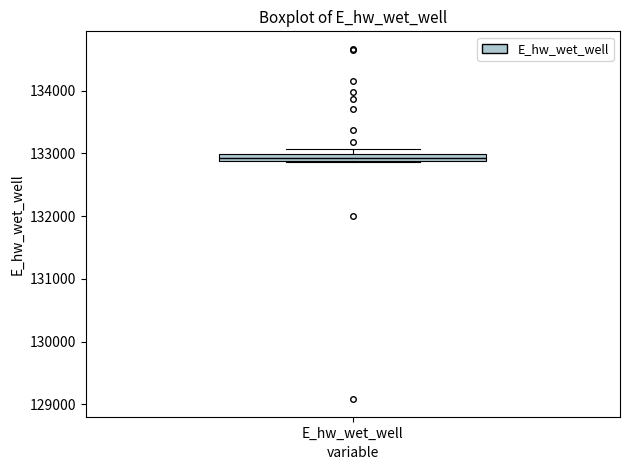

Where is the upper edge of the box for E_hw_wet_well on the y-axis? The values are not printed on the chart, so give them approximately, as read against the axis.

133000